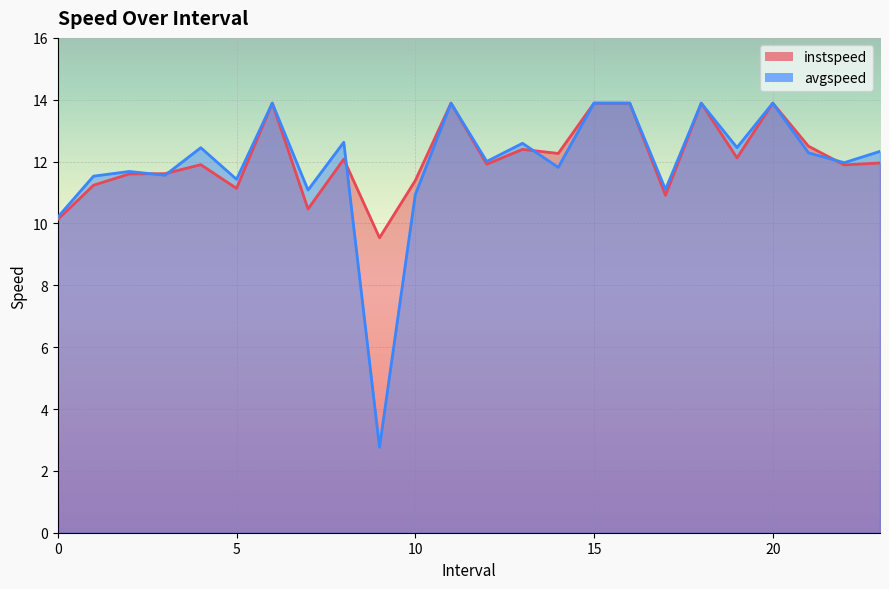

What position from the right is 9.0?

15